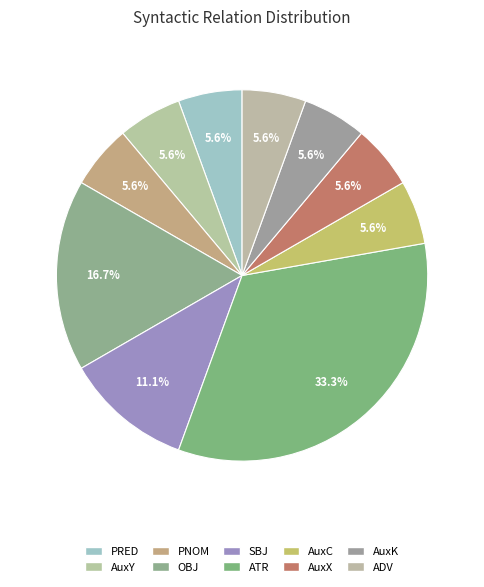

To the nearest percent, what percentage of the pie is PNOM?

6%